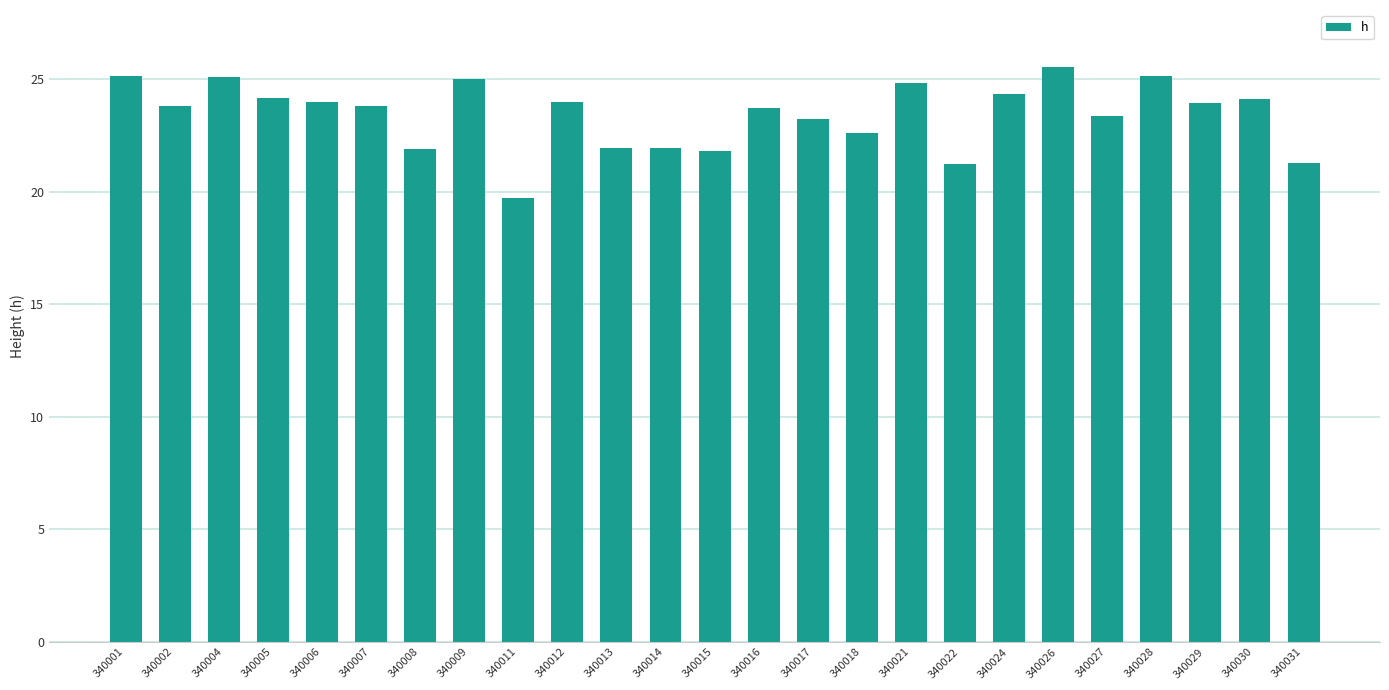

True or false: the data shows 37.5 at 340018.

False